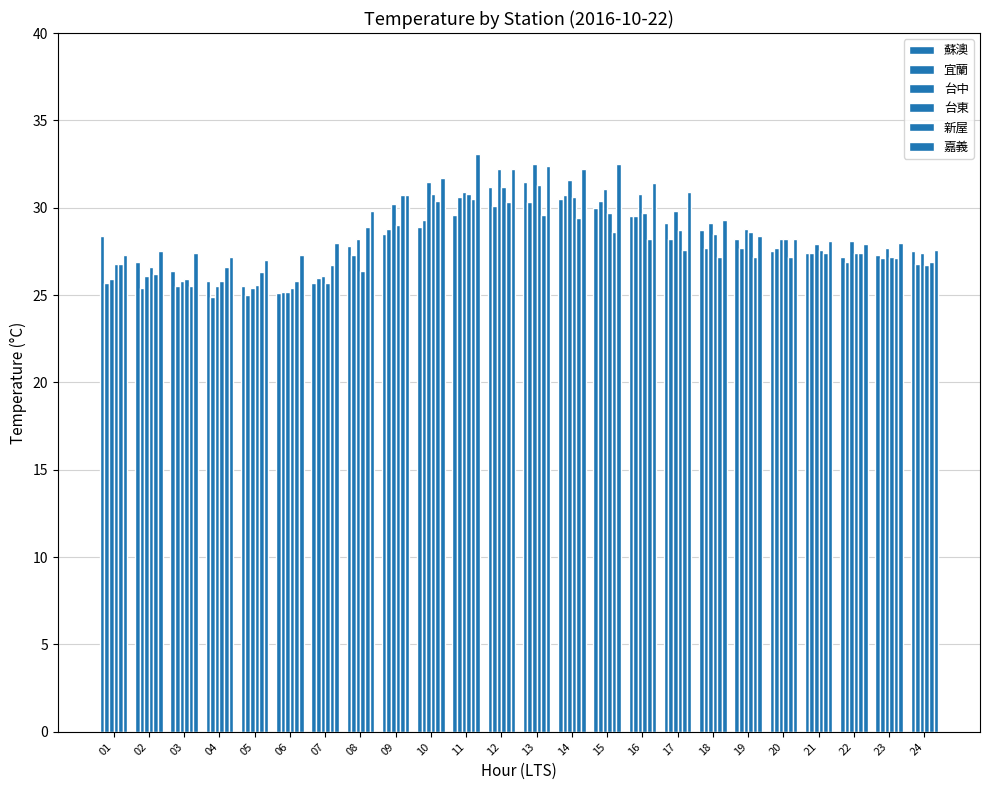

Which series changed the most between 19 and 20?

蘇澳